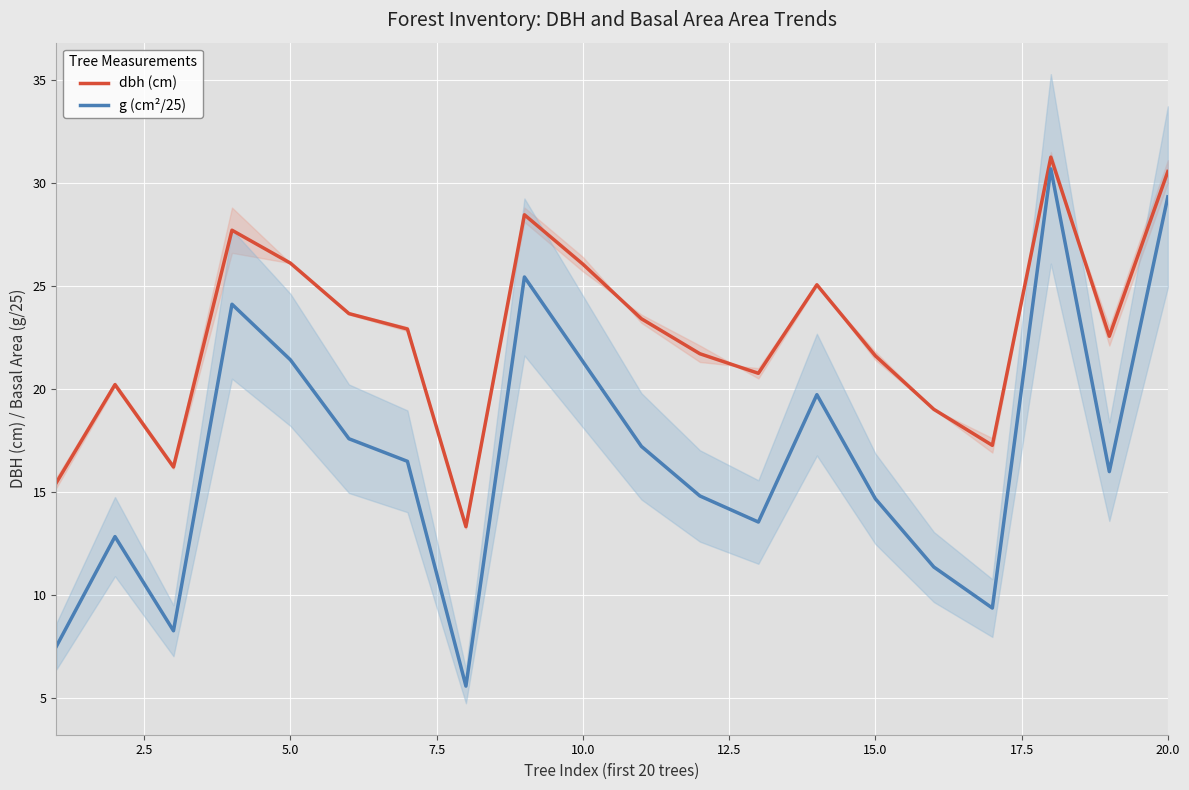

True or false: dbh (cm) and g (cm²/25) cross at least once.

False